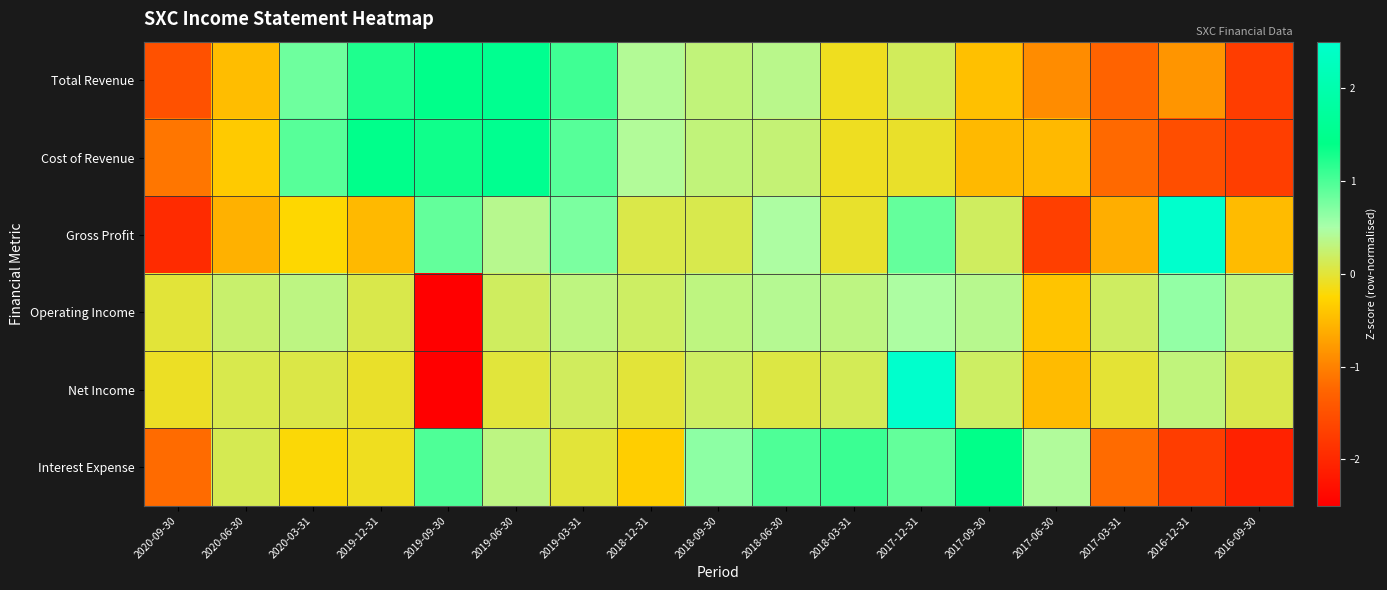

What is the difference between the highest and lowest values at 2018-12-31?

0.8